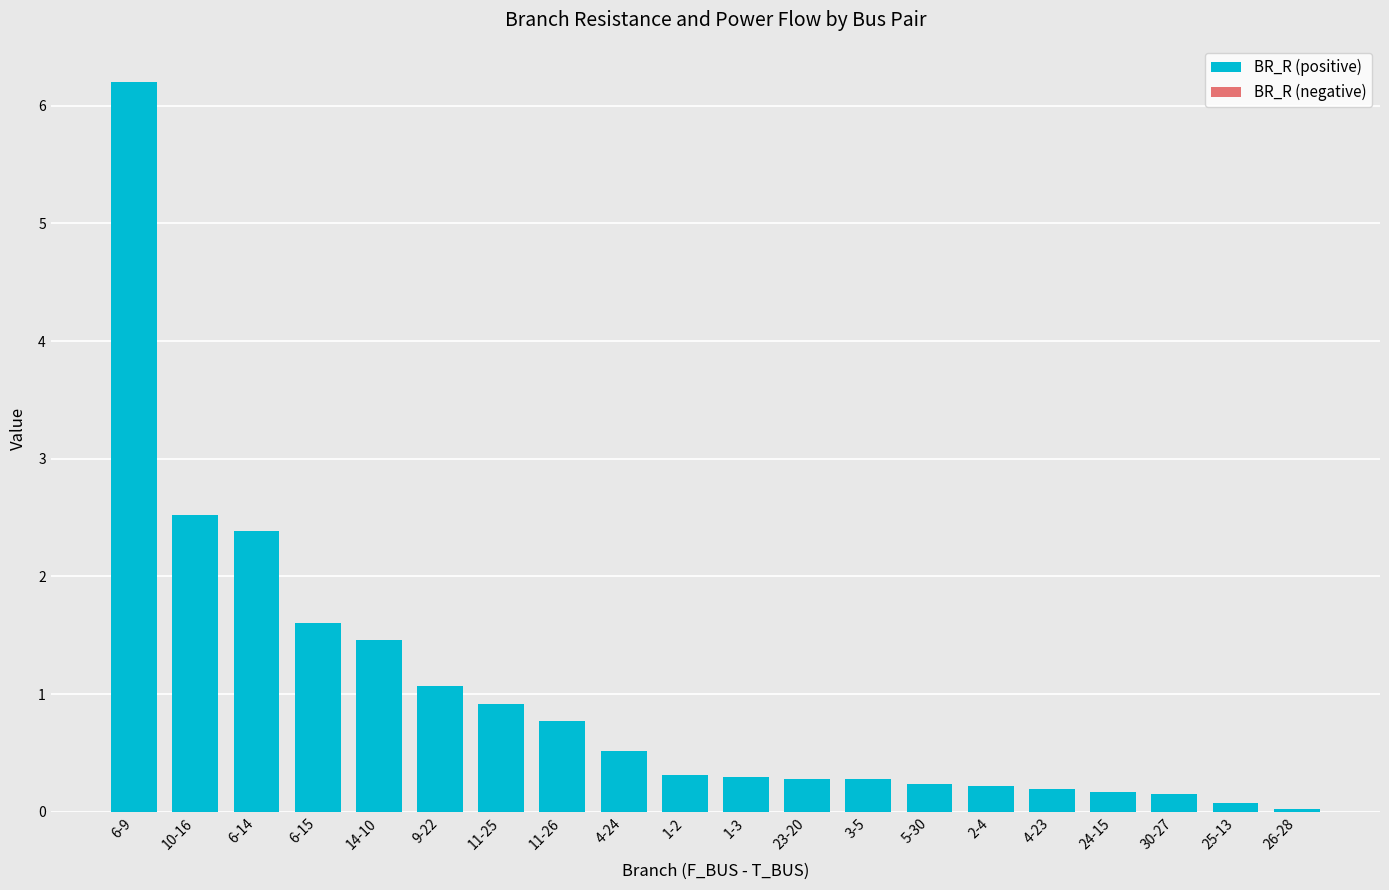

The value at 11-26 is 0.8. True or false?

True